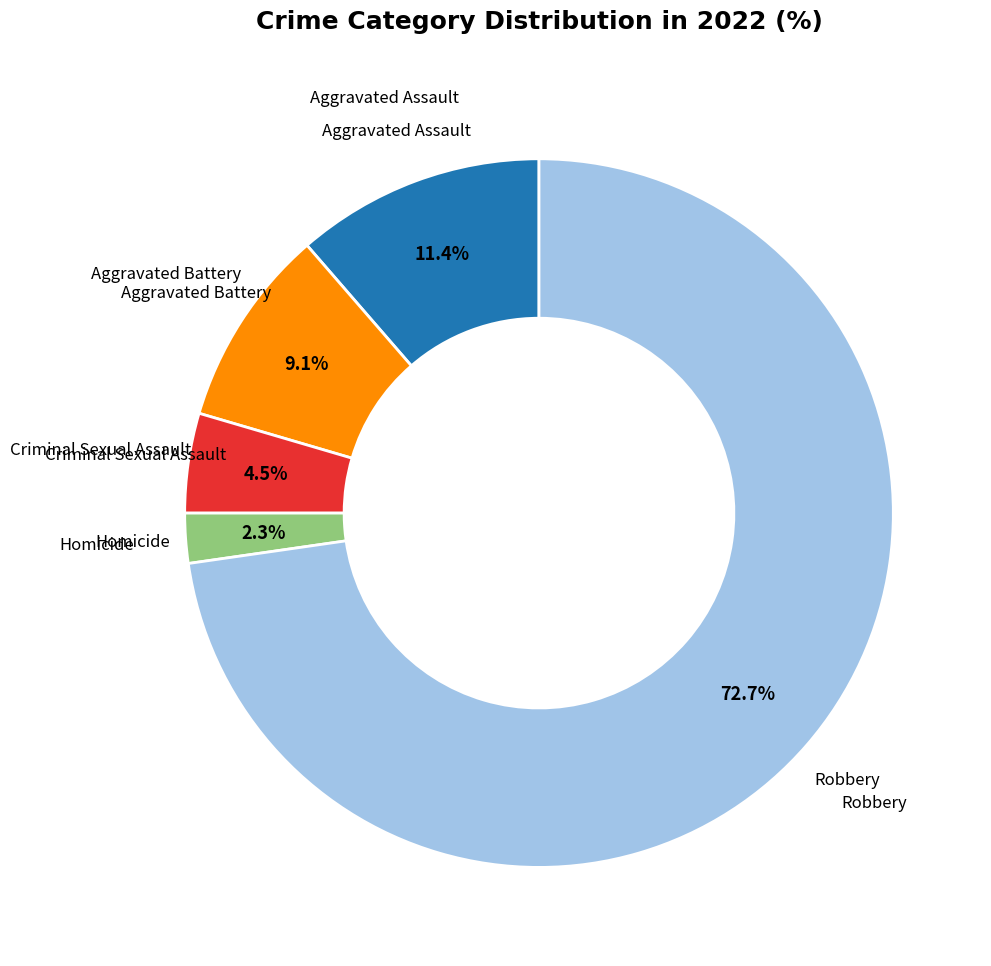

Is there any slice that represents more than half of the pie?

Yes